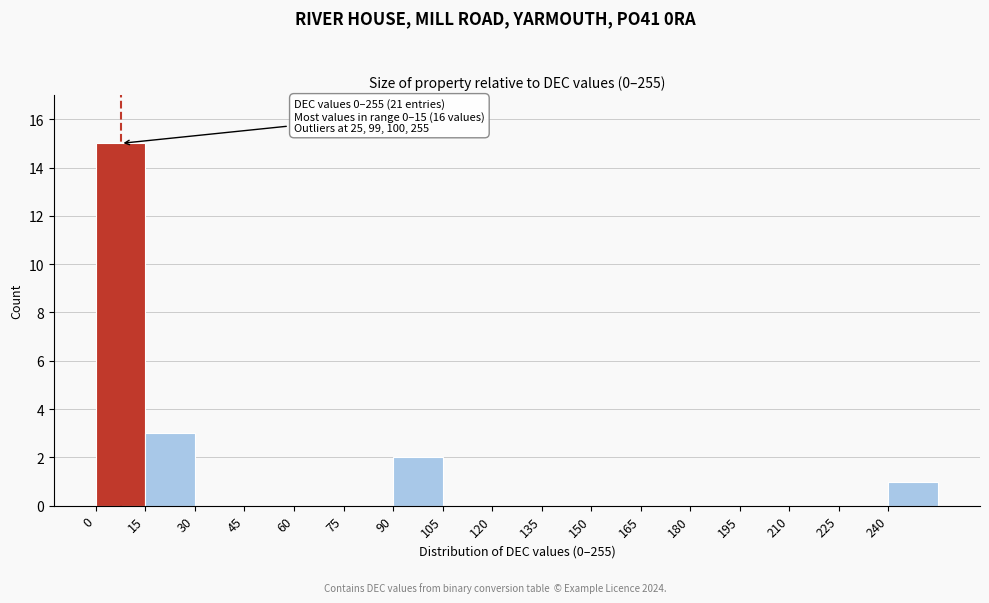

Over which range of the x-axis is the bar tallest?

0 to 15